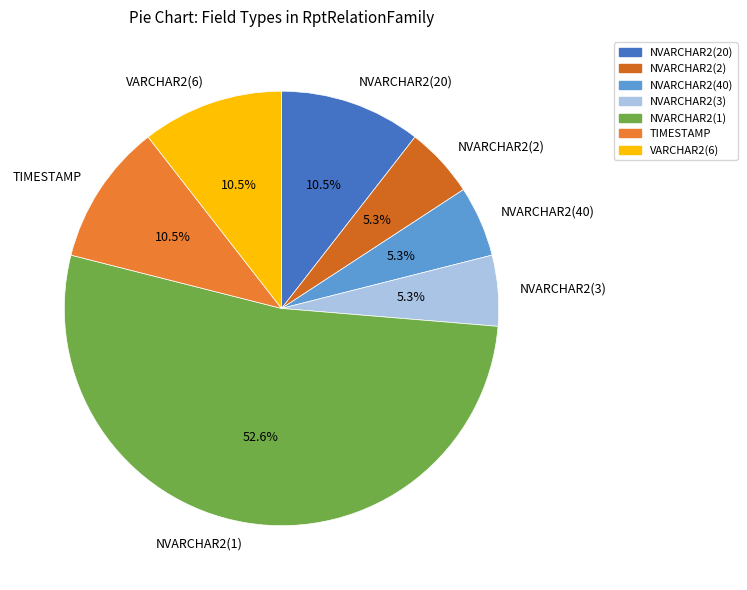

Which category has the biggest portion of the pie?

NVARCHAR2(1)